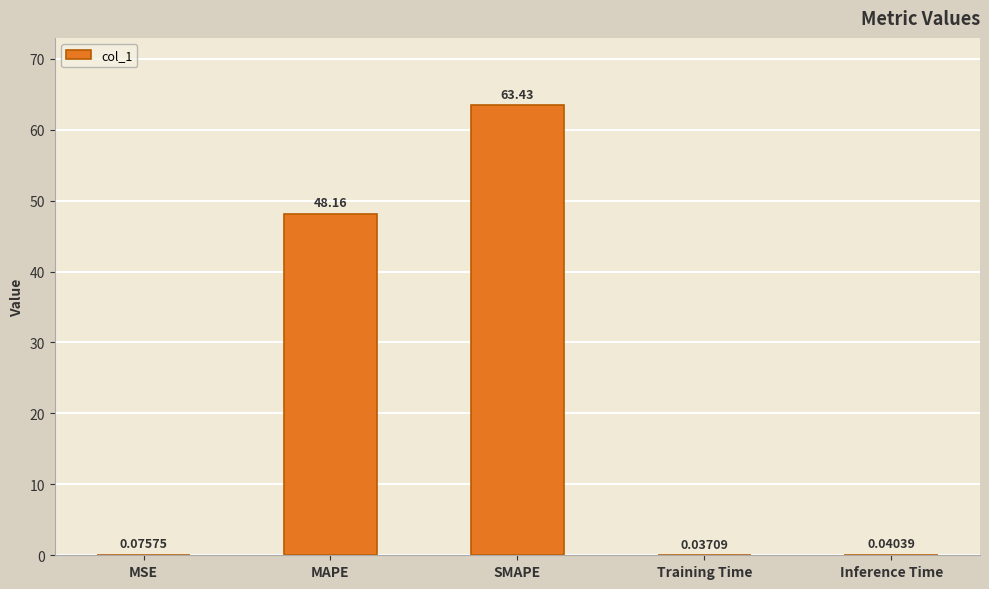

Which label corresponds to the largest value in the chart?

SMAPE